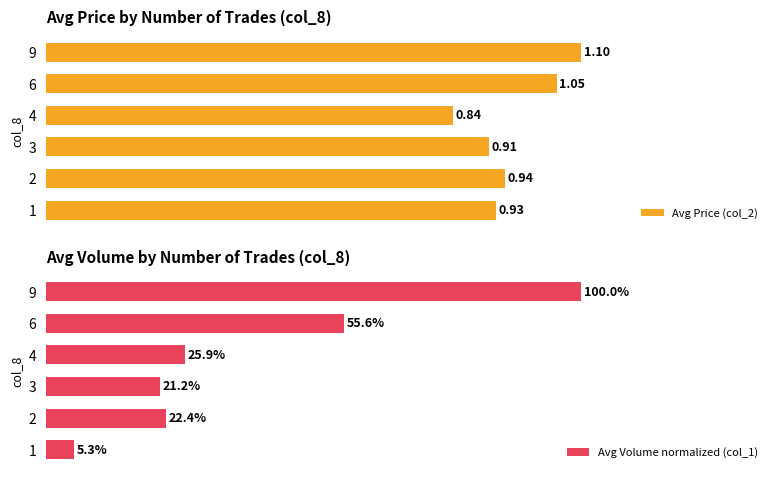

Rank the categories by Avg Price (col_2) value from lowest to highest.

4, 3, 1, 2, 6, 9